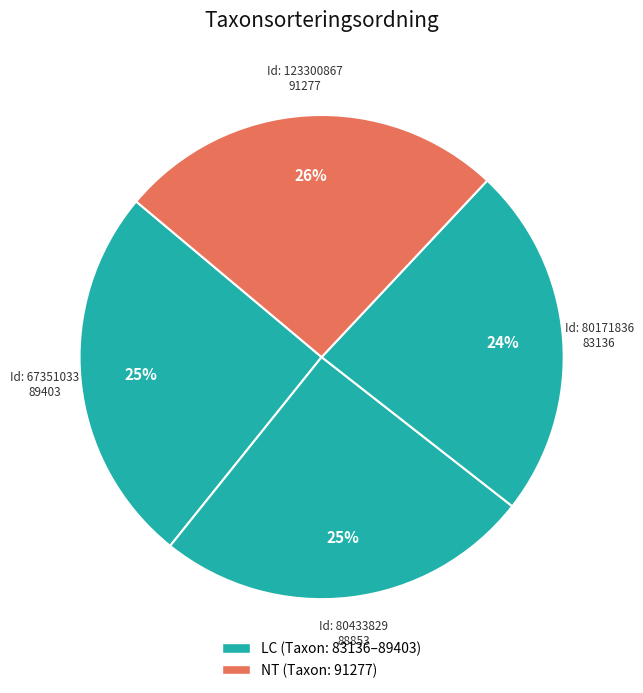

Count the number of slices in the pie.

4